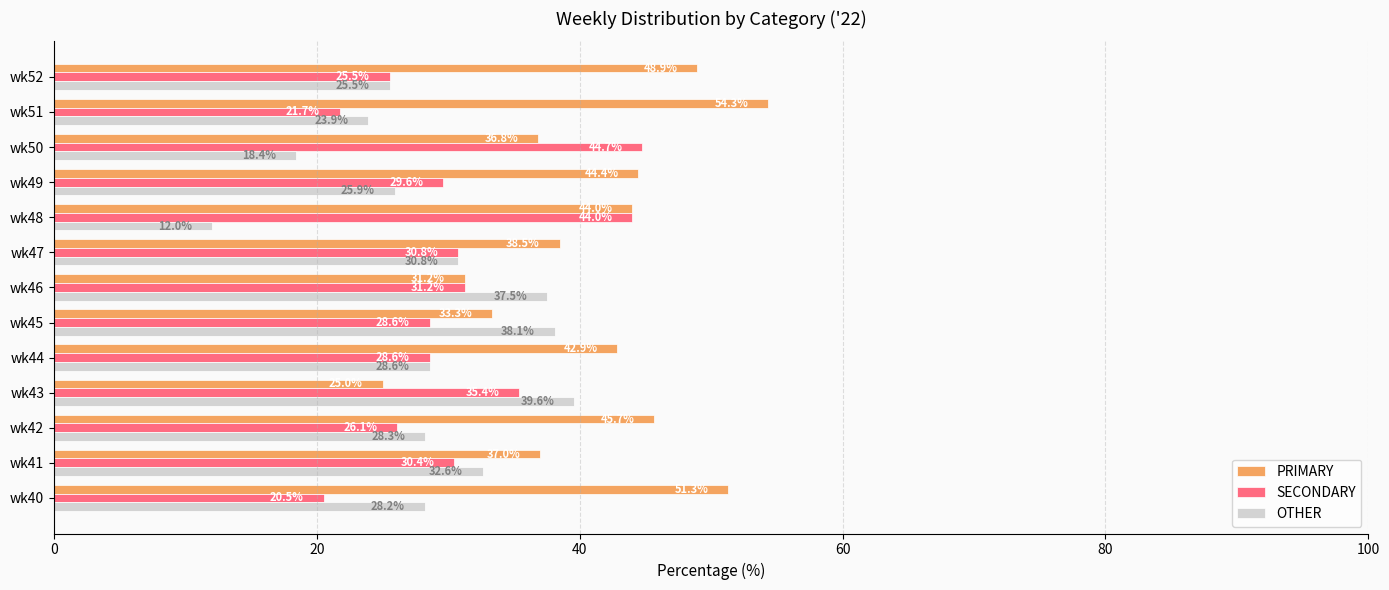

How many categories are shown in the chart?

13